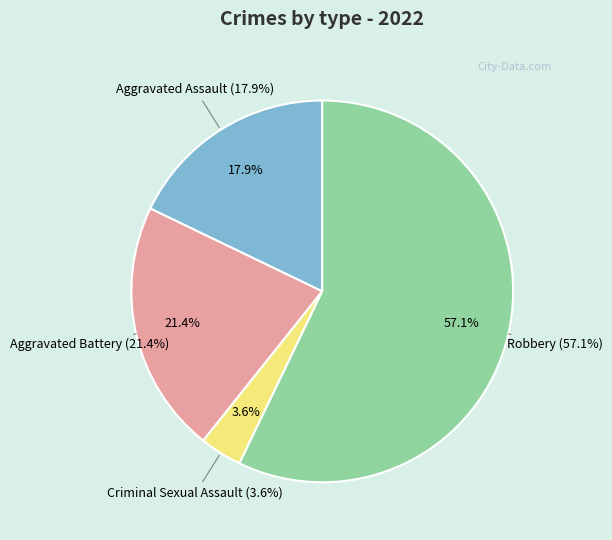

How many segments does this pie chart have?

4